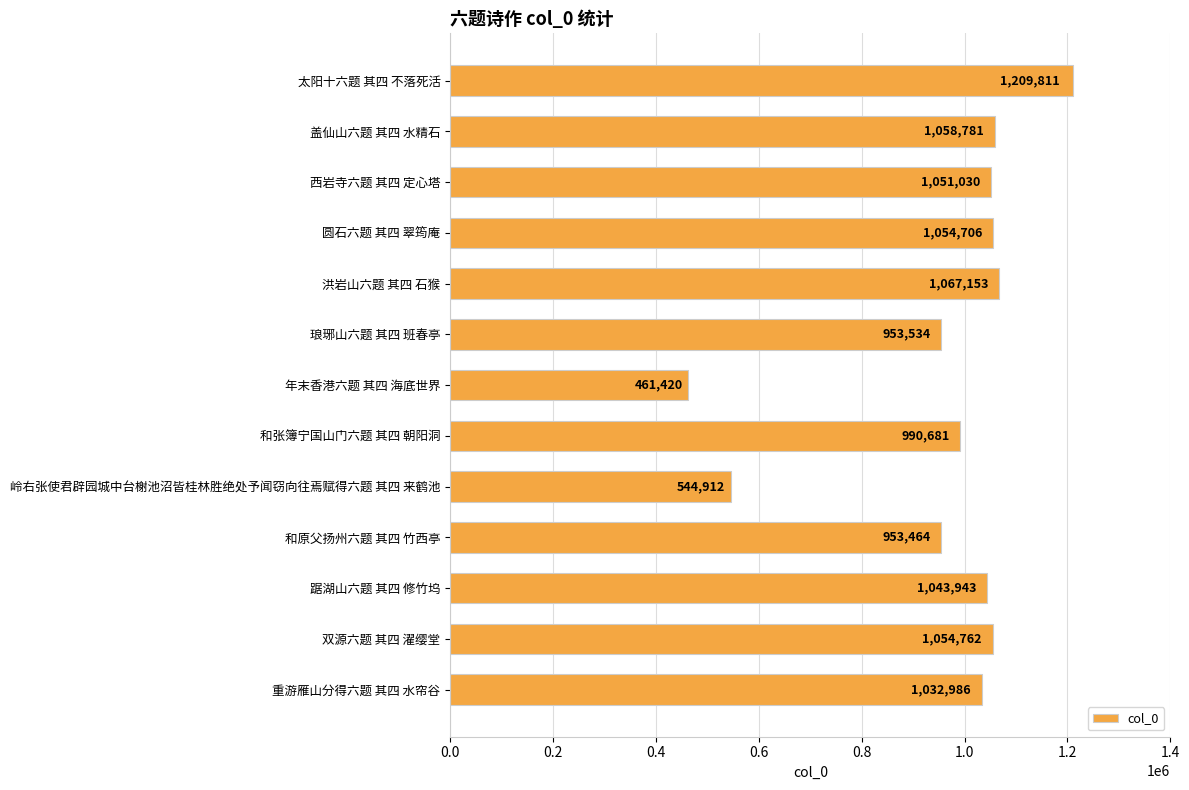

Is it true that the value at 太阳十六题 其四 不落死活 is 1209811?

True